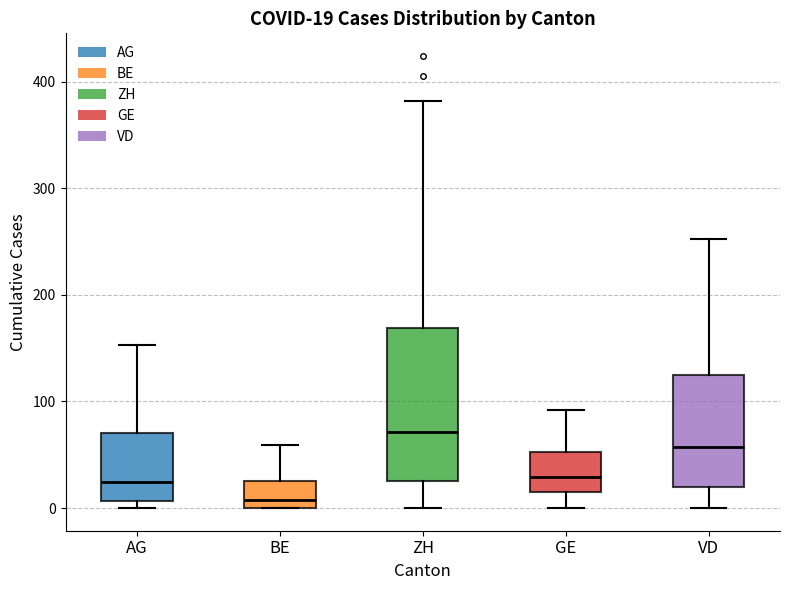

Comparing the boxes themselves (not the whiskers), which one is the tallest?

ZH